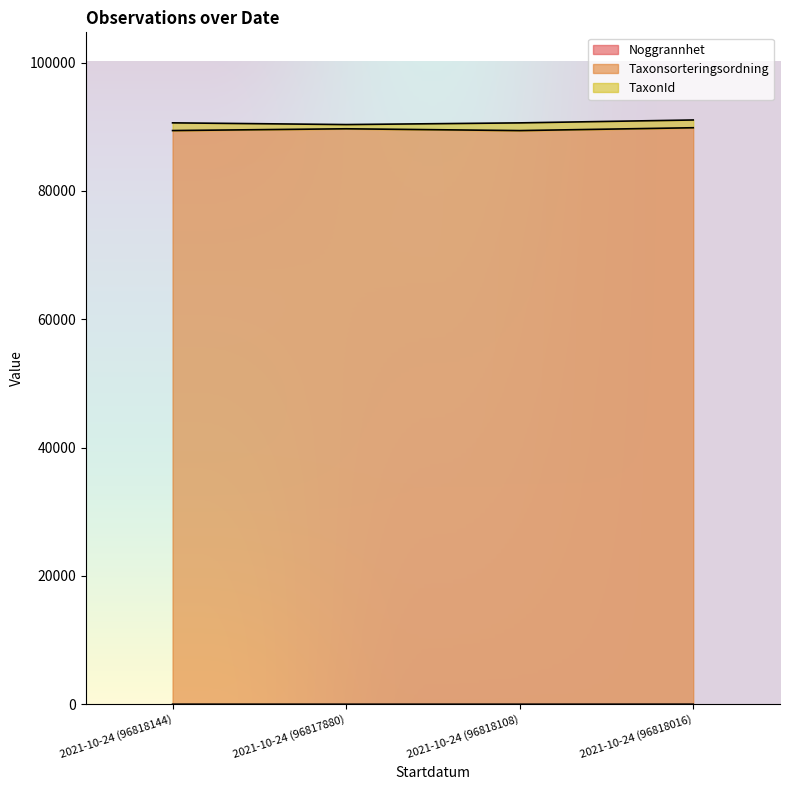

What is the total value across all series at 2021-10-24 (96818016)?

91051